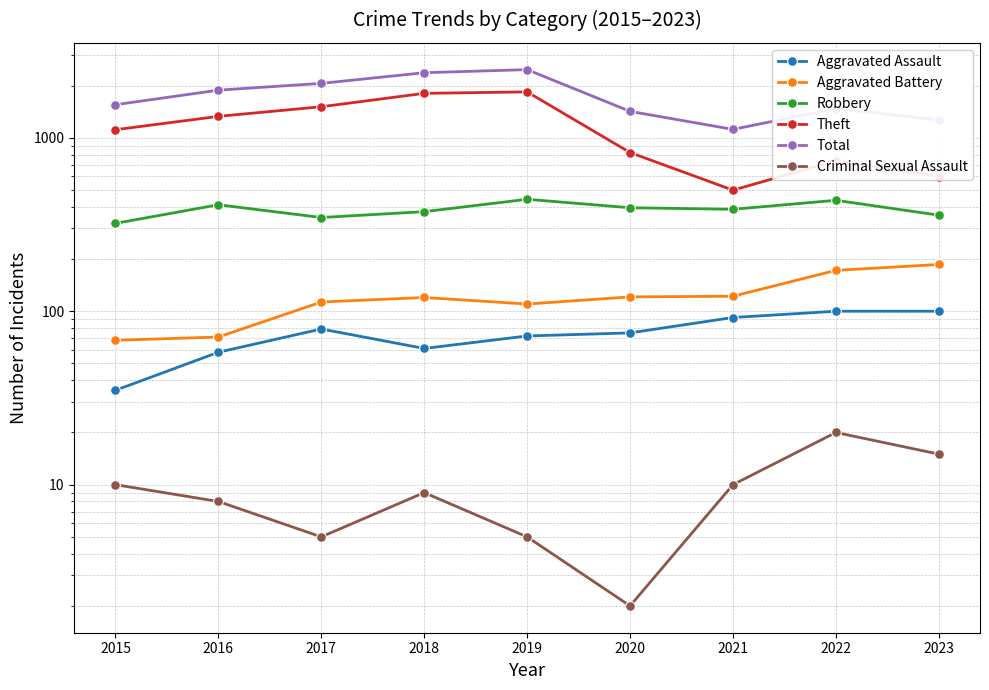

What is the minimum value shown in the chart?

2